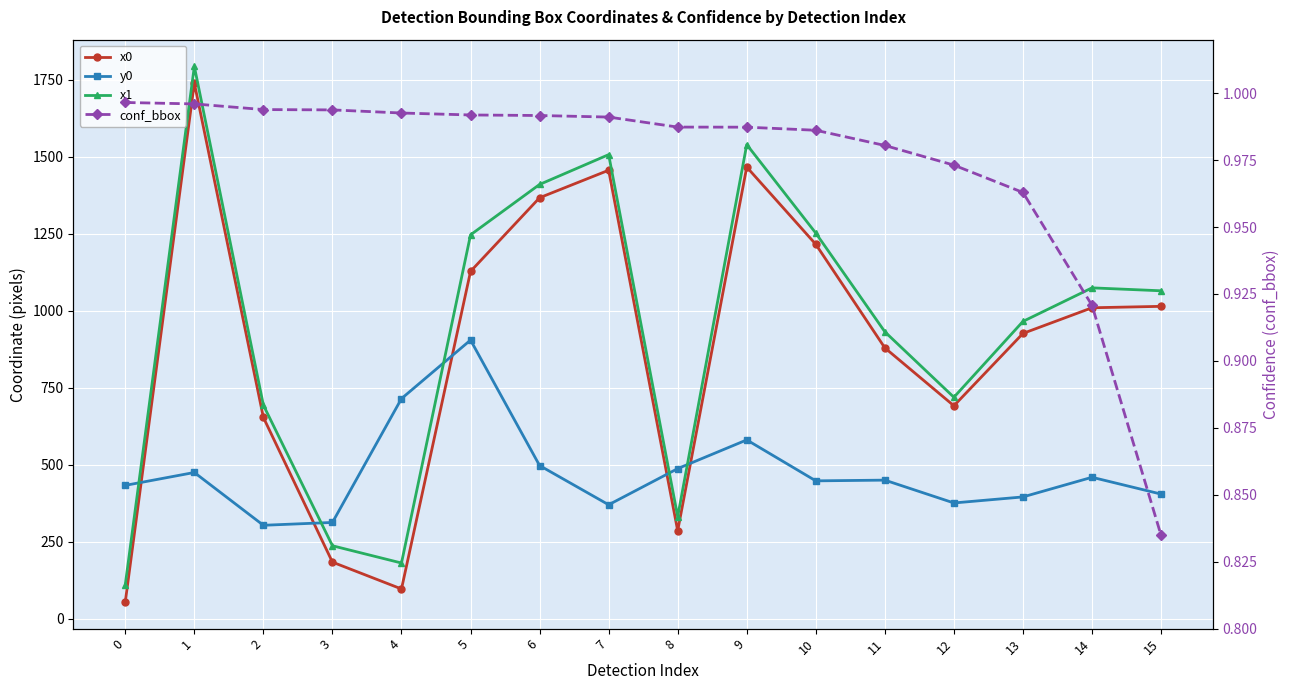

Is the value of x0 at 4 greater than the value of x1 at 14?

No